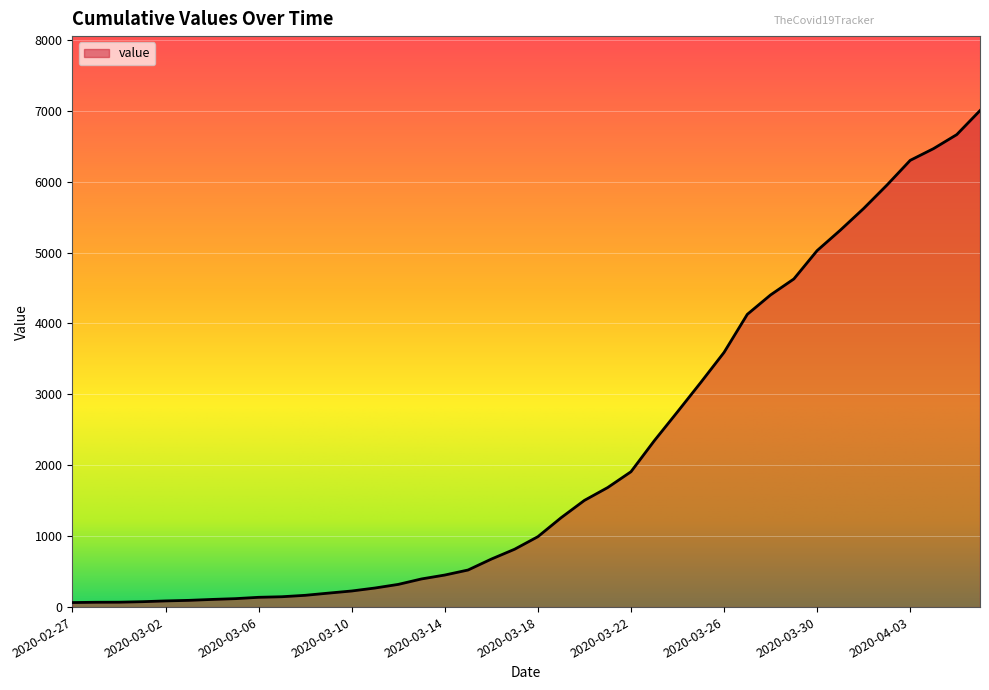

What is the maximum value shown in the chart?

7003